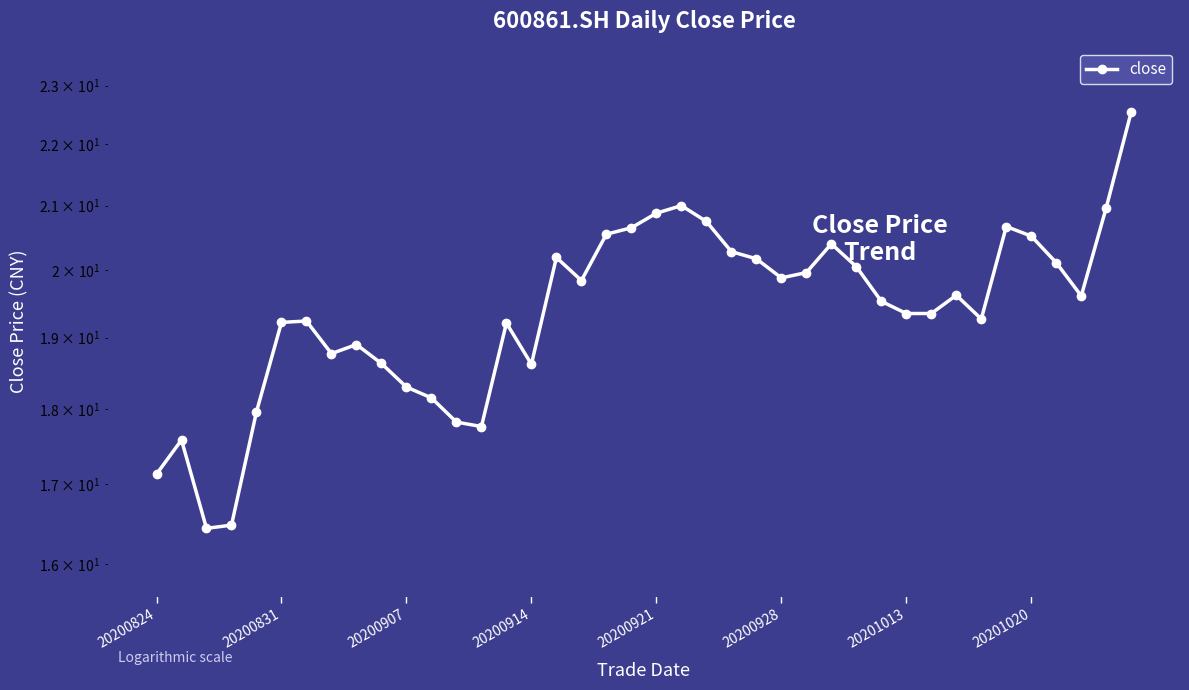

How many lines are shown in the chart?

1